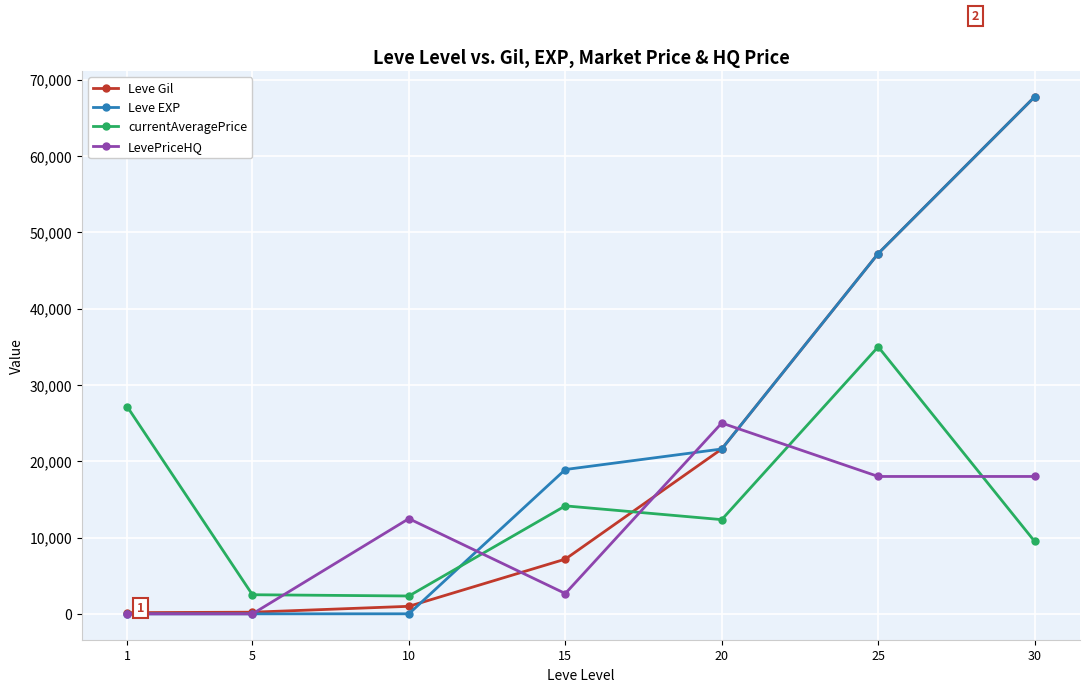

True or false: currentAveragePrice has a value of 12345 at 20.

True